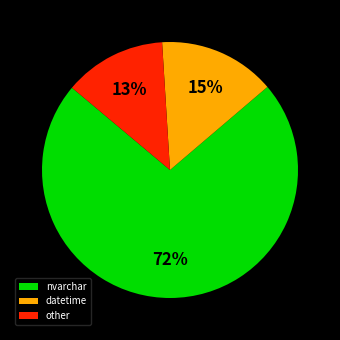

How many slices are in this pie chart?

3